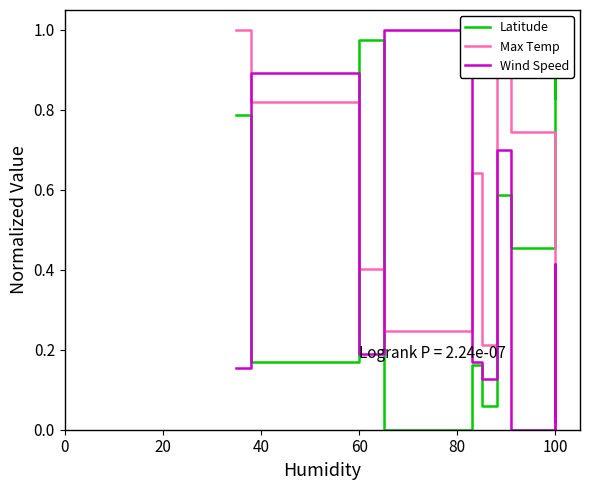

How many lines are shown in the chart?

3